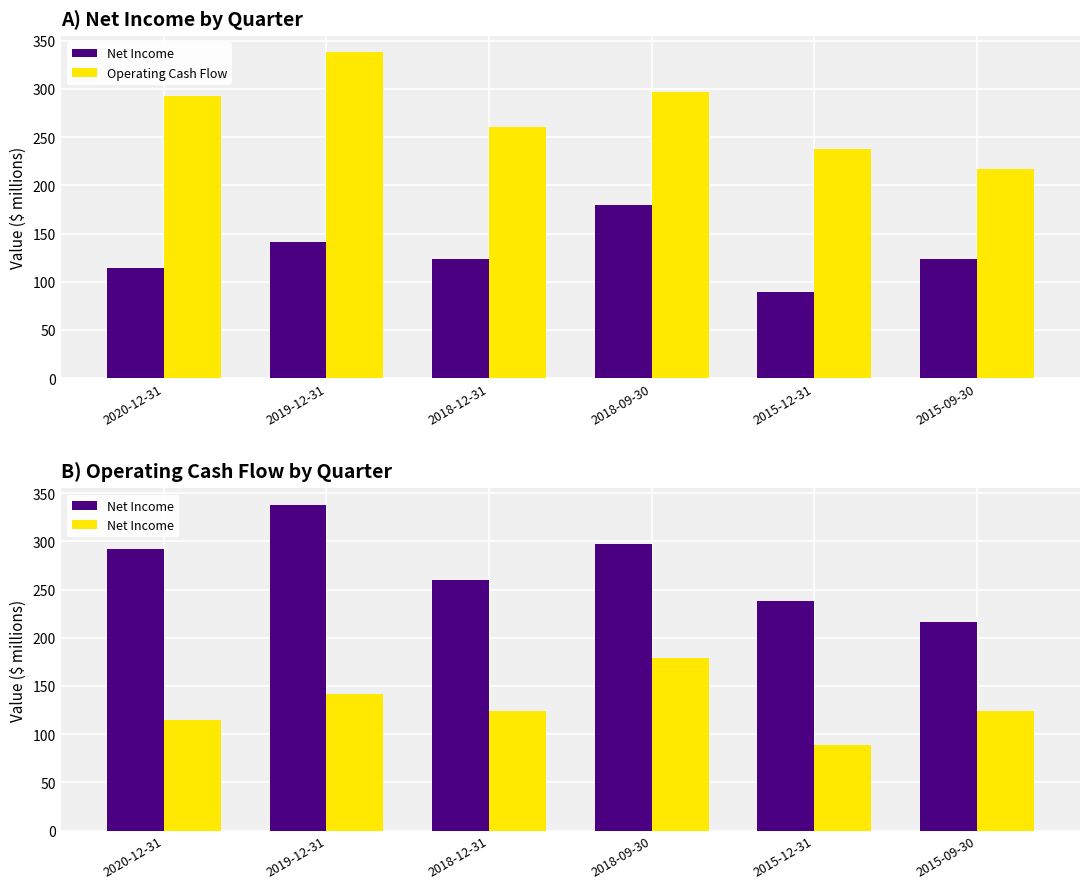

List the labels in order of Net Income value, largest first.

2018-09-30, 2019-12-31, 2018-12-31, 2015-09-30, 2020-12-31, 2015-12-31